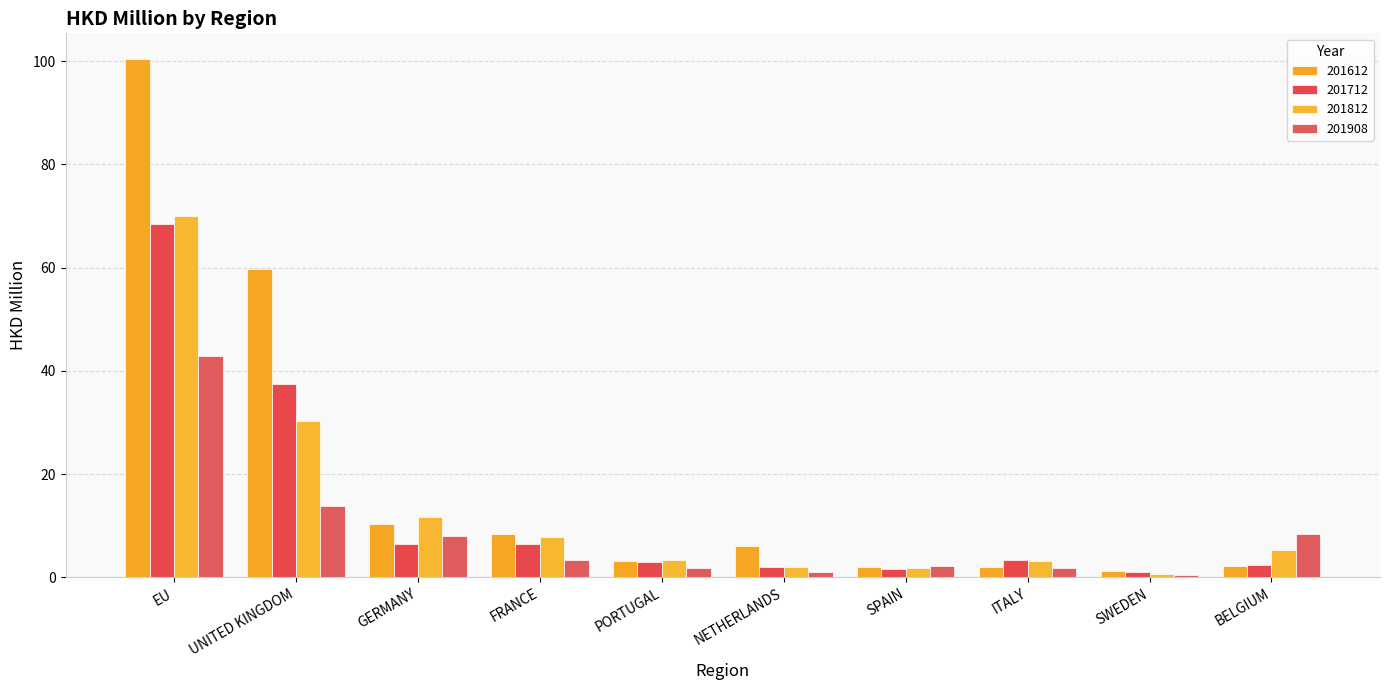

At which category is the sum across all series the highest?

EU